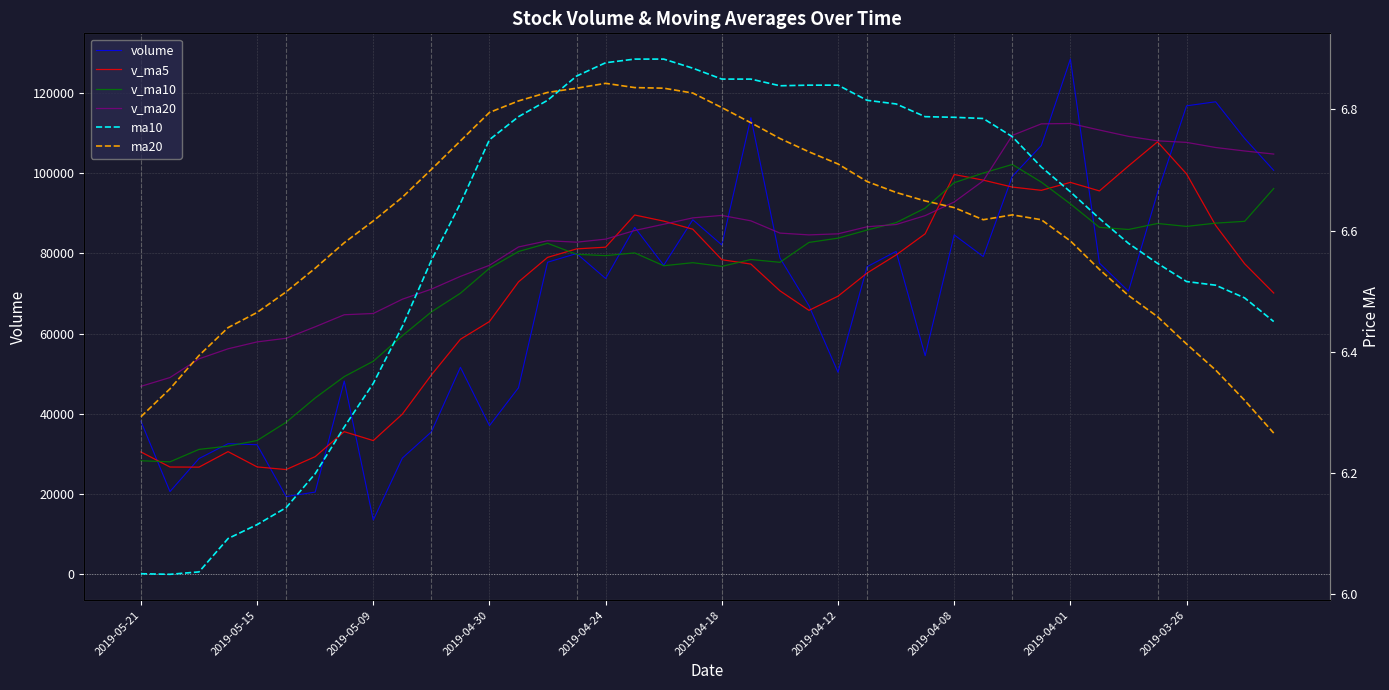

Between which two adjacent categories do v_ma10 and v_ma20 first intersect?

25 and 26